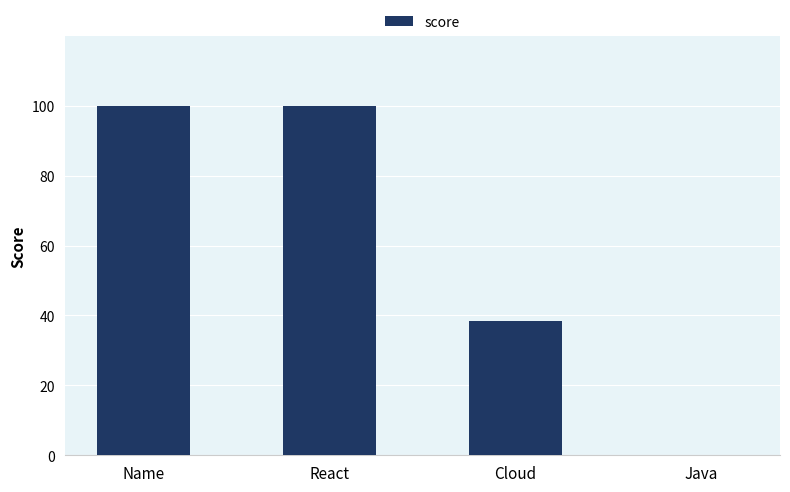

Reading left to right, list all the values displayed in this chart.

100.0	100.0	38.3	0.0